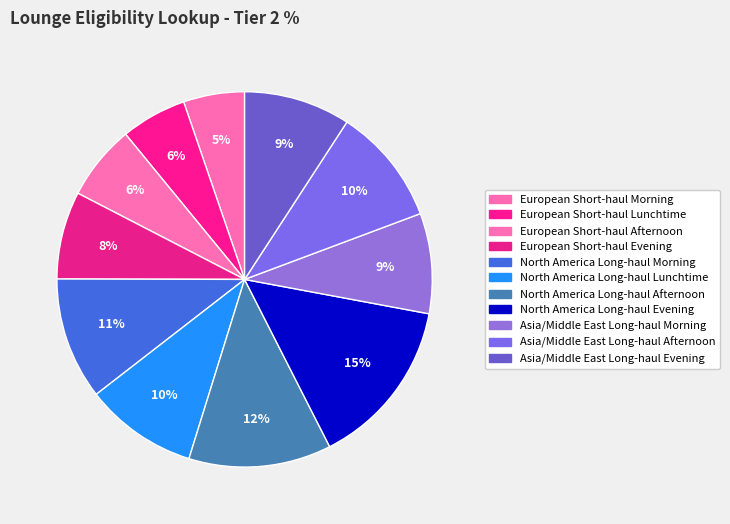

Combined, do Asia/Middle East Long-haul Evening and European Short-haul Lunchtime account for over 50%?

No